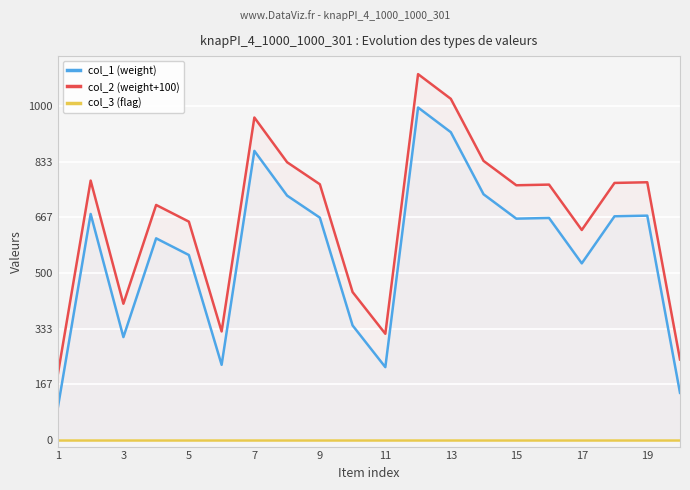

Read the col_2 (weight+100) value at 17.

629